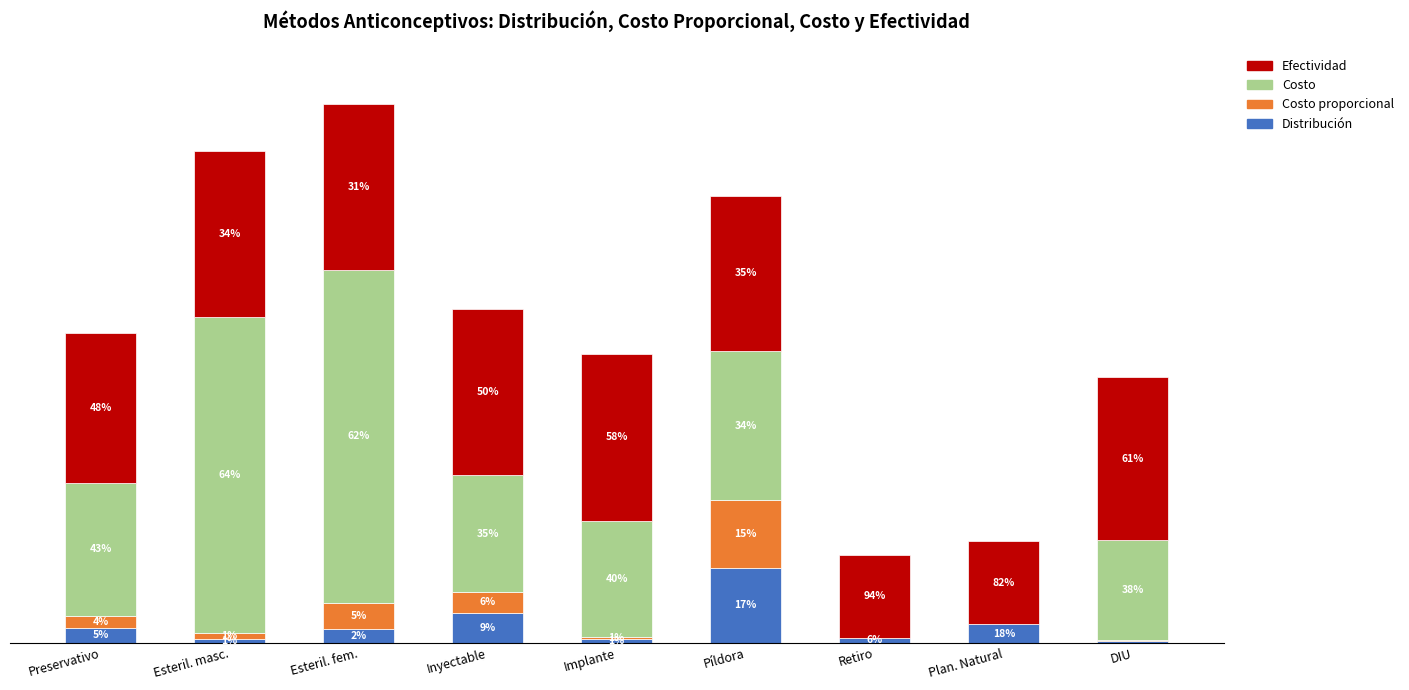

Where is Costo nearest to the value 1?

Píldora